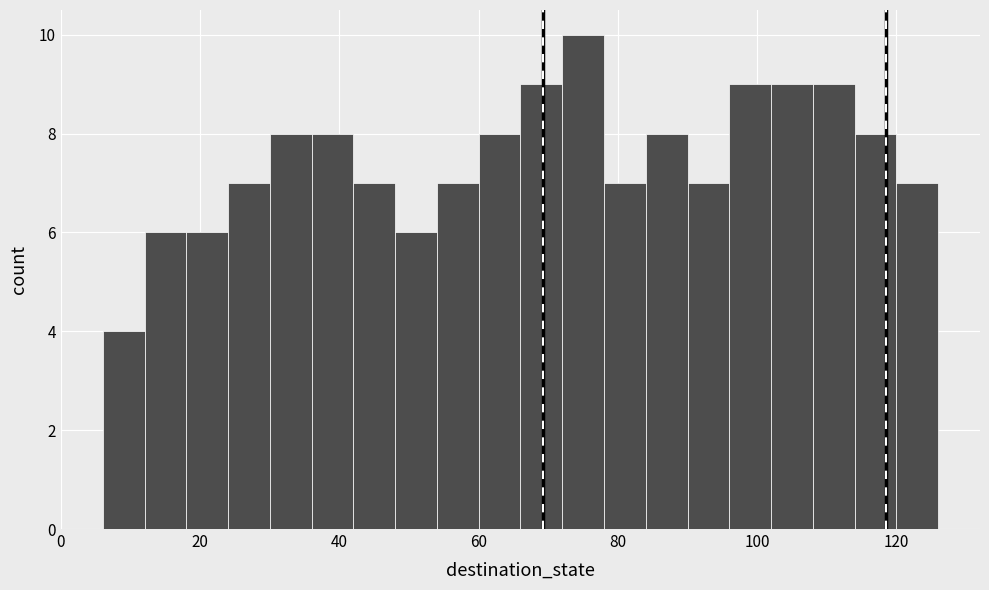

Read against the x-axis, roughly where is the centre of the tallest bar?

76